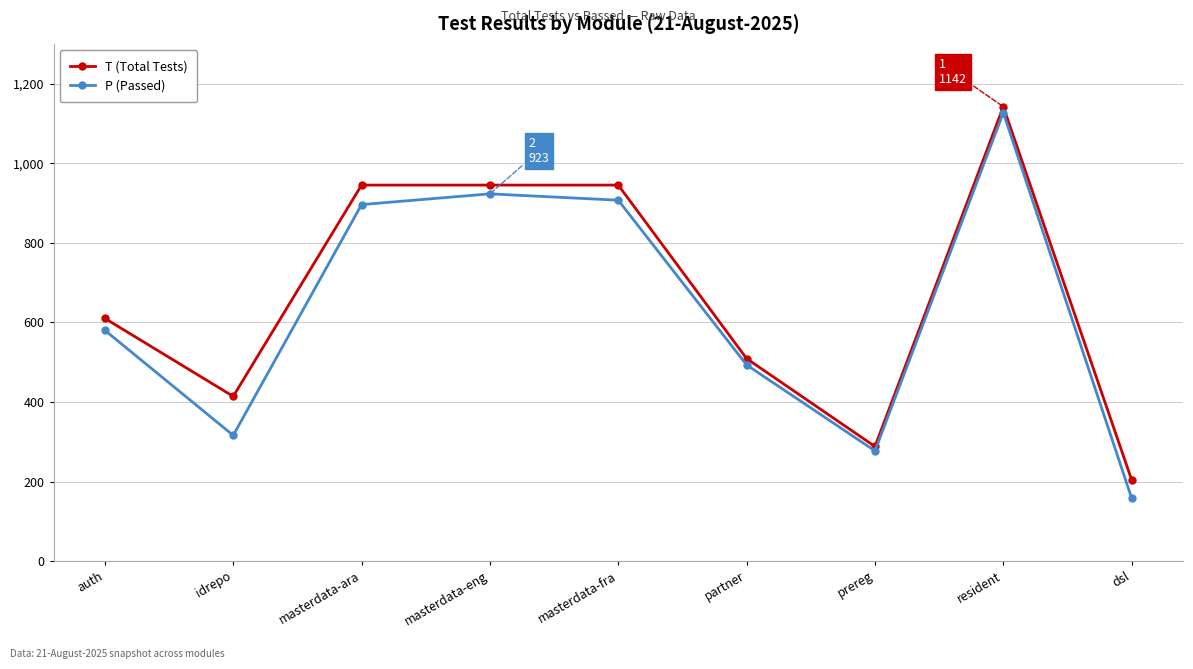

The value of T (Total Tests) at prereg is 487. True or false?

False